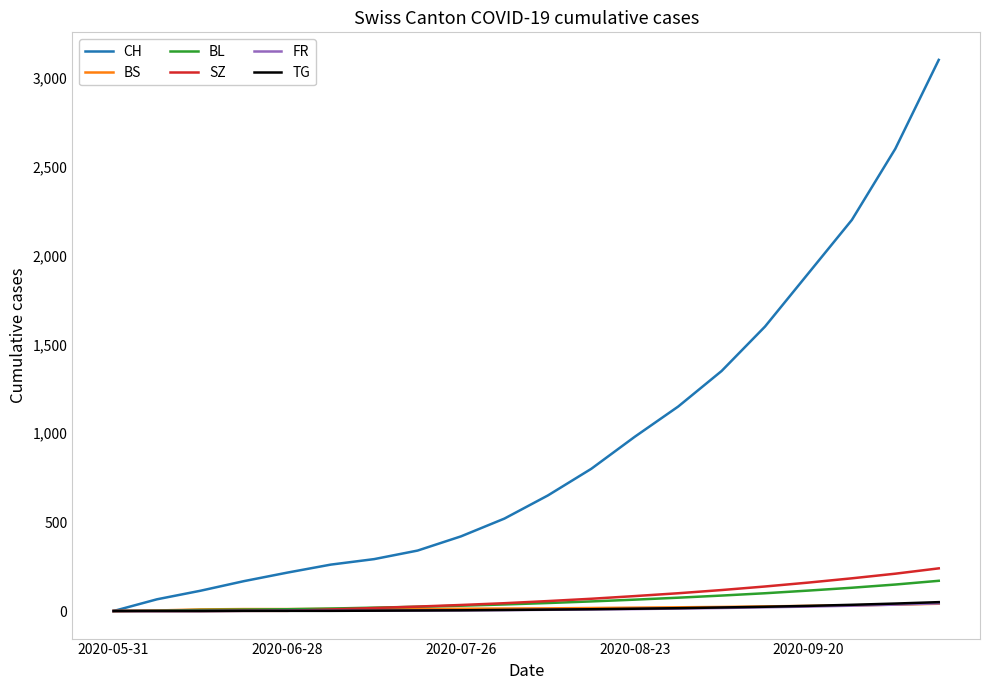

What are all the series names shown in the legend?

CH, BS, BL, SZ, FR, TG